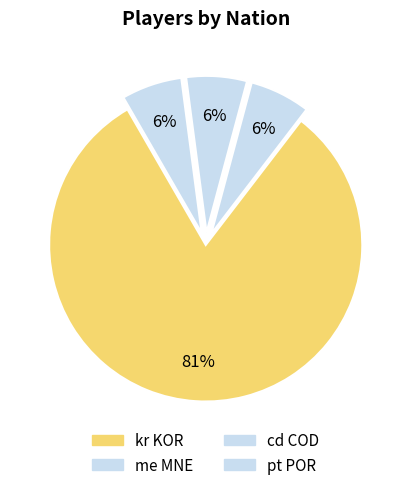

To the nearest percent, what percentage of the pie is kr KOR?

81%